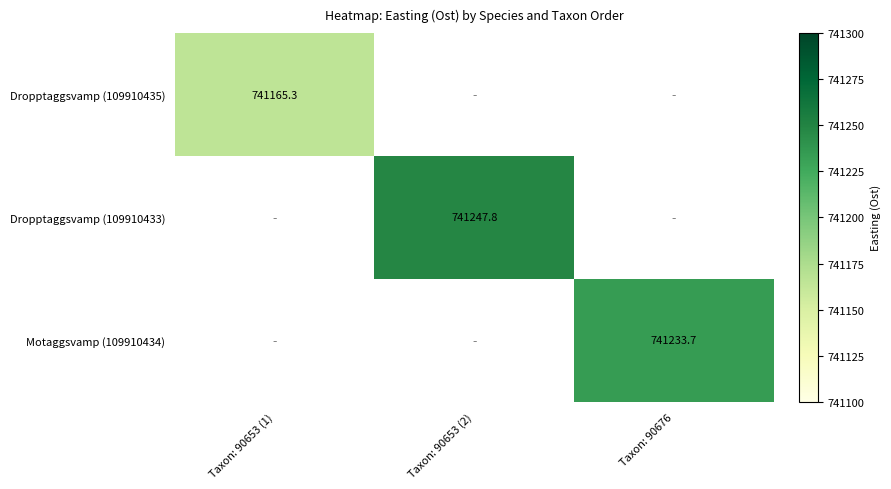

How many series are shown in this chart?

3